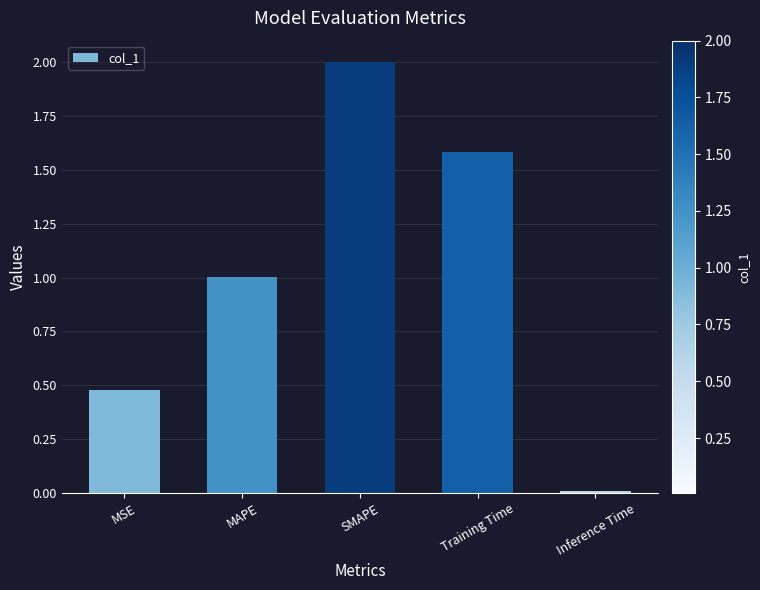

The chart shows a value of 2.0 at SMAPE. True or false?

True